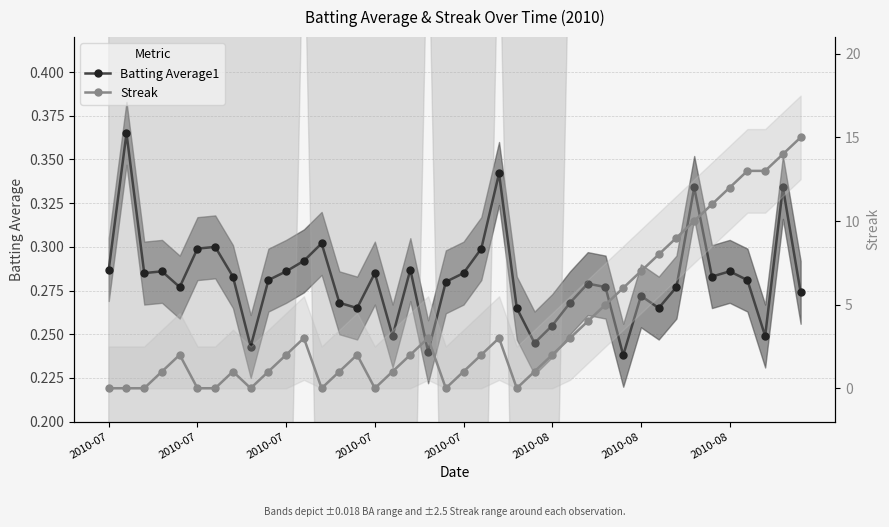

Which series ends up on top after the final intersection of Streak and Batting Average1?

Streak